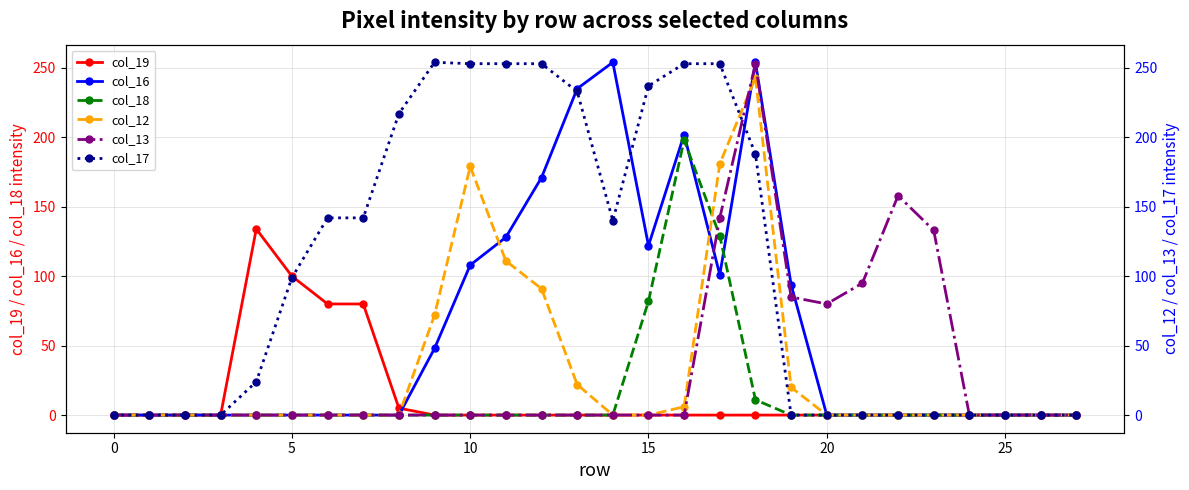

What are all the series names shown in the legend?

col_19, col_16, col_18, col_12, col_13, col_17